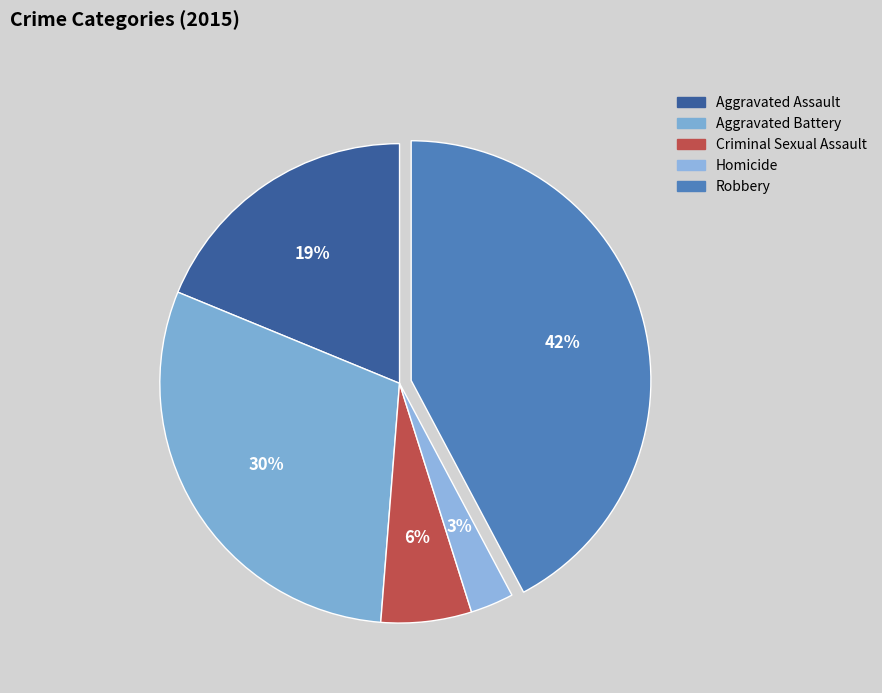

How many slices are in this pie chart?

5